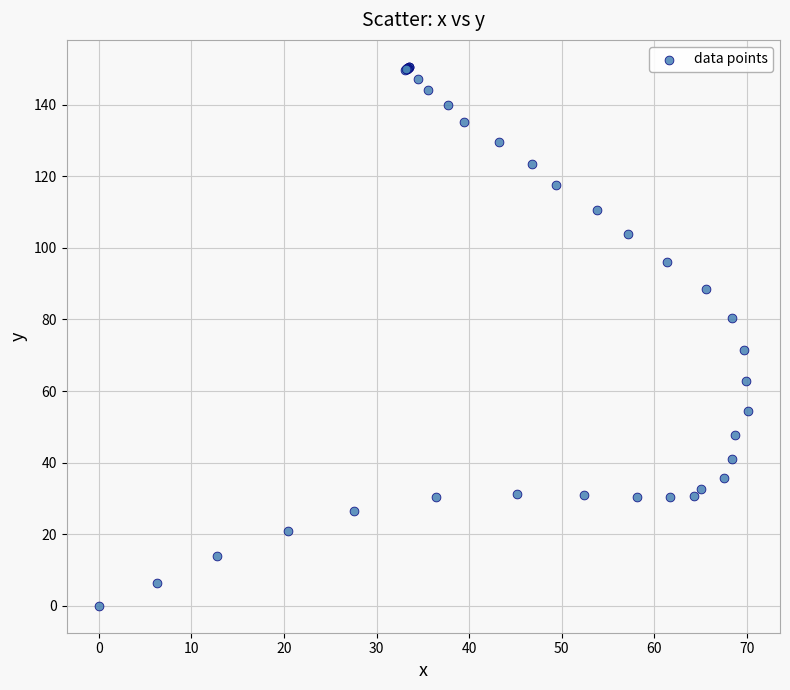

What Y value in the scatter plot is closest to 75?

71.5